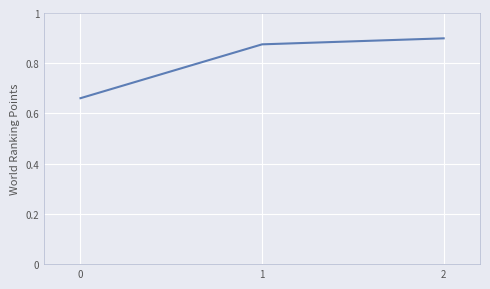

List the labels in order of value, smallest first.

0, 1, 2